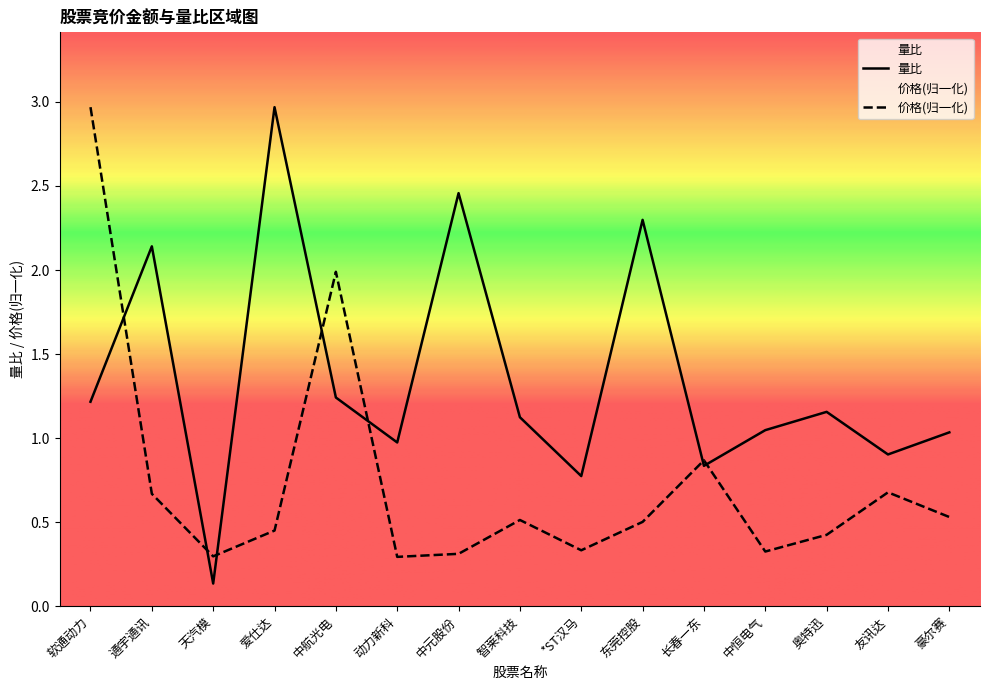

After their last crossing, which series has the higher values: 价格 or 量比?

量比